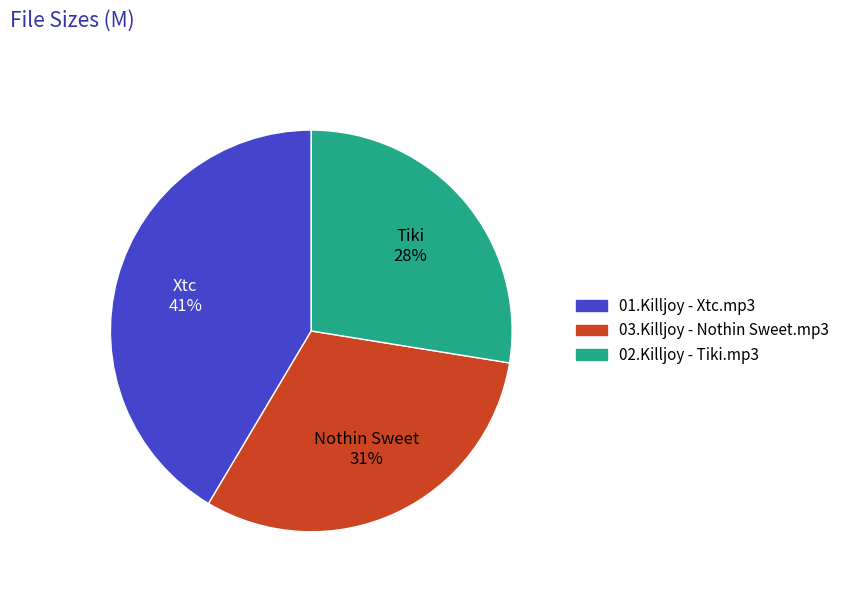

Rank the categories by value from lowest to highest.

02.Killjoy - Tiki.mp3, 03.Killjoy - Nothin Sweet.mp3, 01.Killjoy - Xtc.mp3